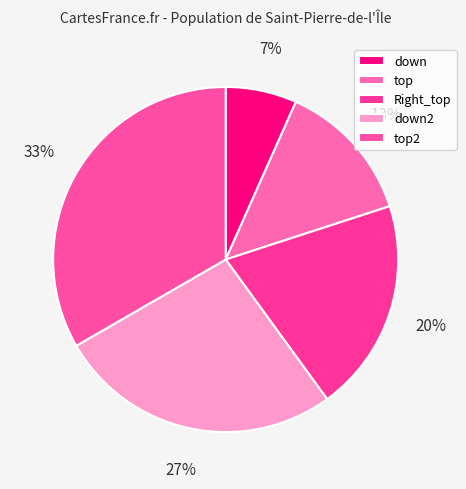

Is top2 the majority of the pie?

No